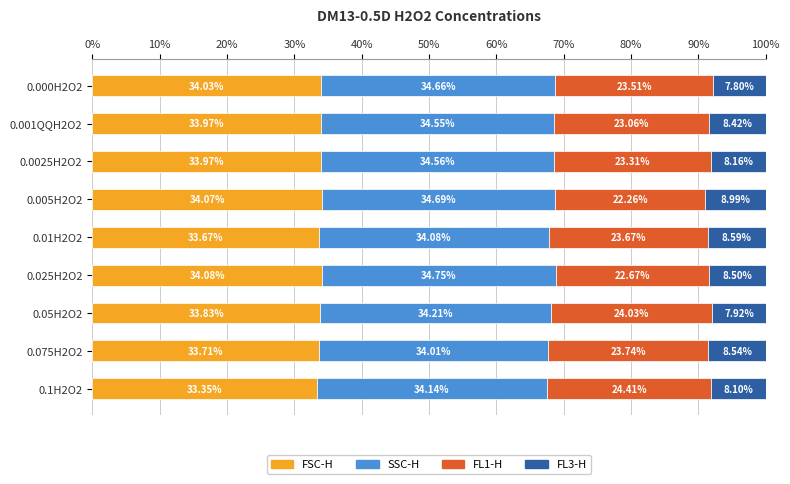

What is the difference between the second highest and second lowest values in the FSC-H series?

0.4